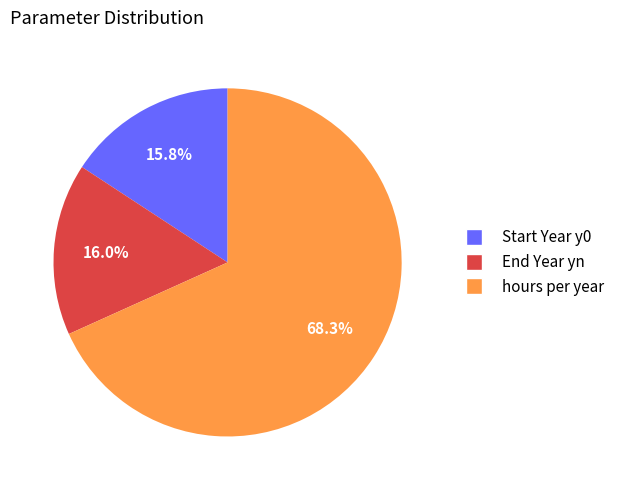

To the nearest percent, what portion does hours per year represent?

68%